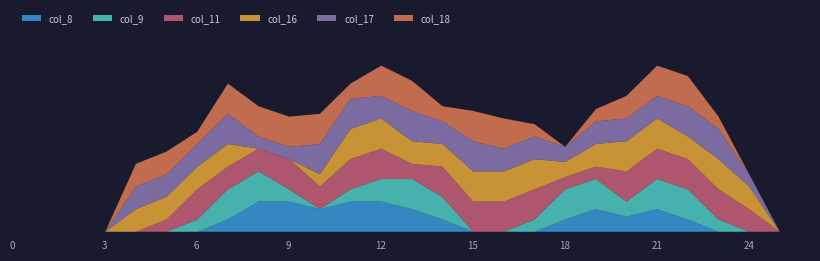

Which has a higher value, 2 or 24?

2